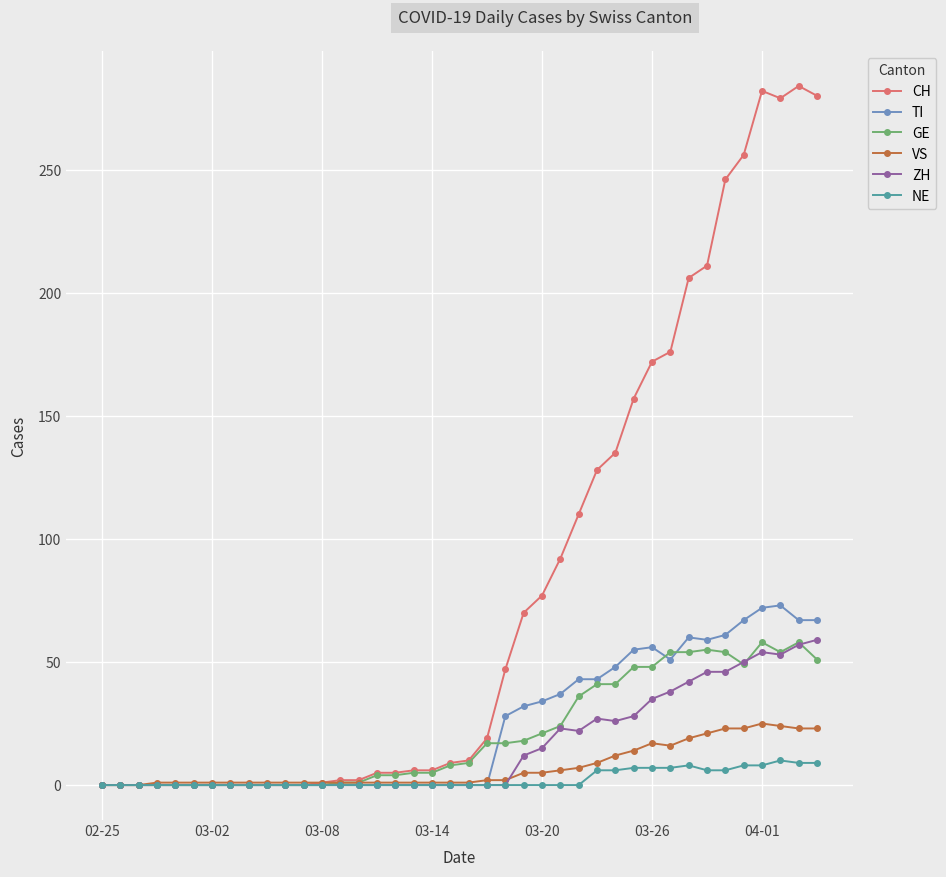

True or false: GE has more than 0 points higher than both neighbors.

True